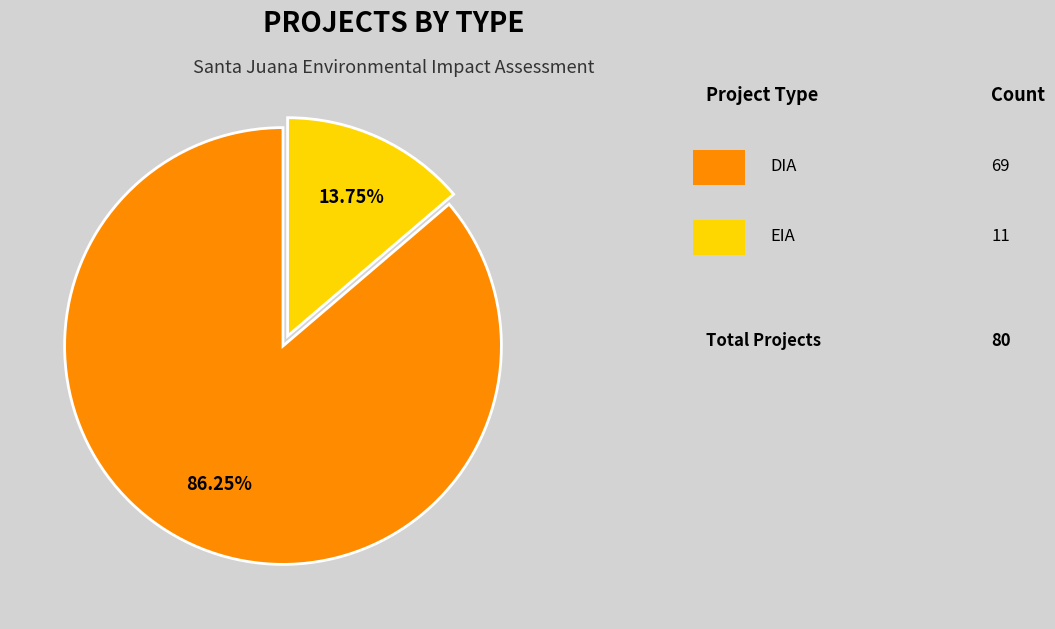

Is there any slice that represents more than half of the pie?

Yes